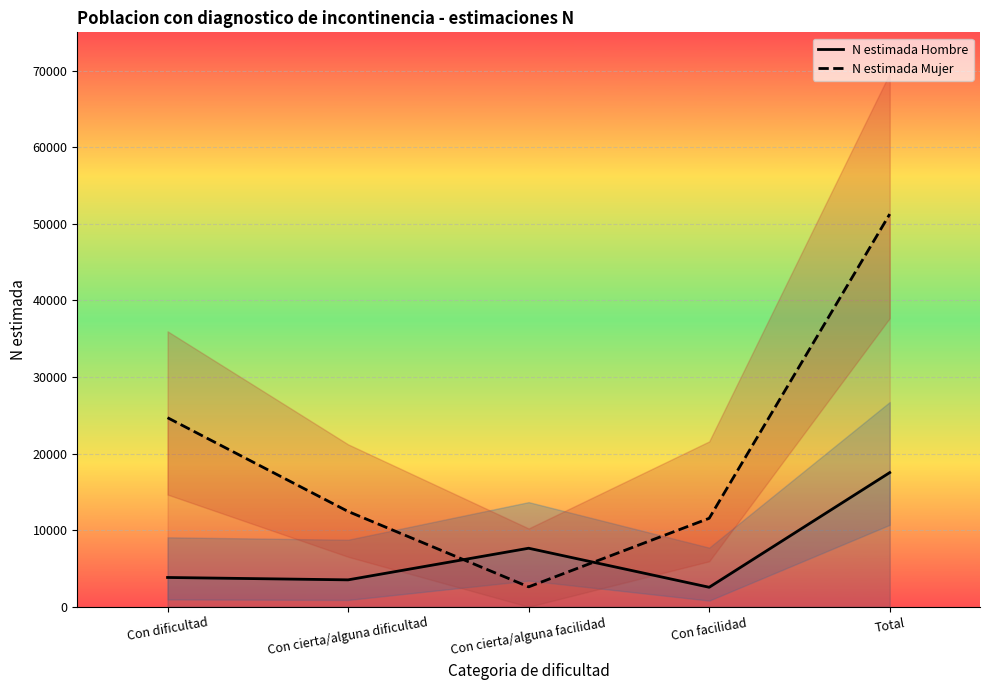

List the series in order of their peak value, lowest first.

N estimada Hombre, N estimada Mujer